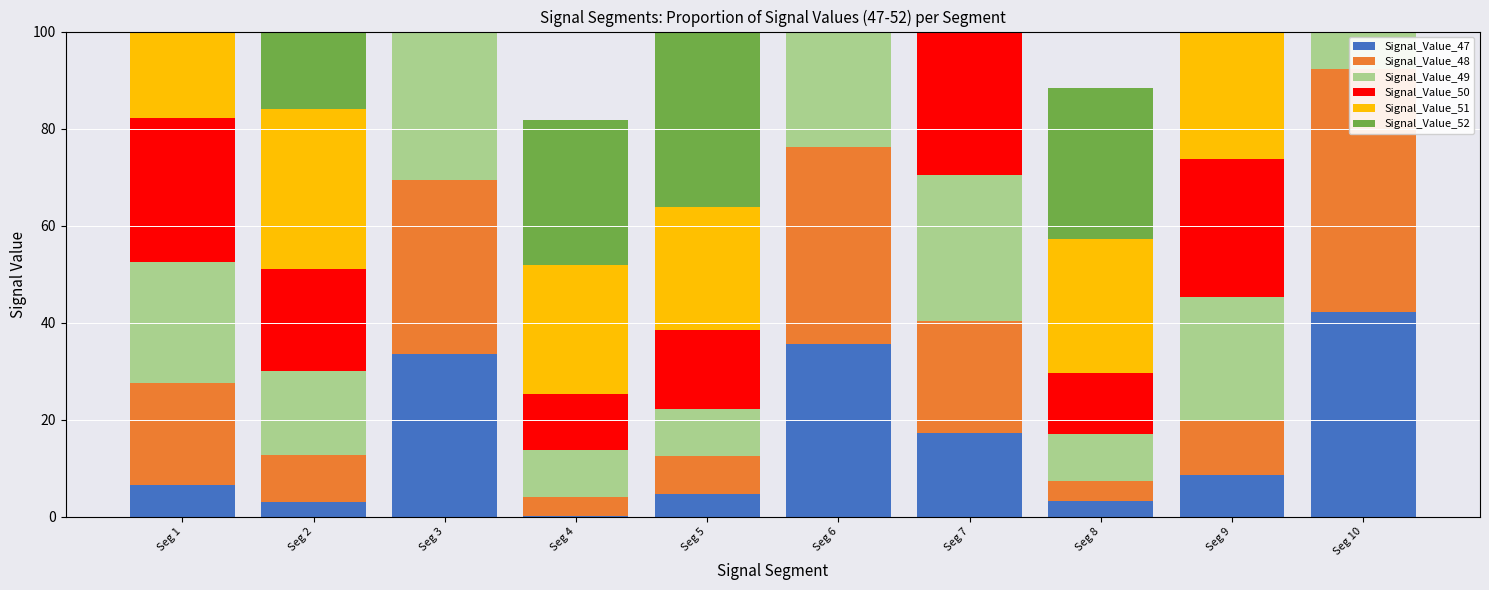

The Signal_Value_52 series shows 7.6 at Seg 4. True or false?

False